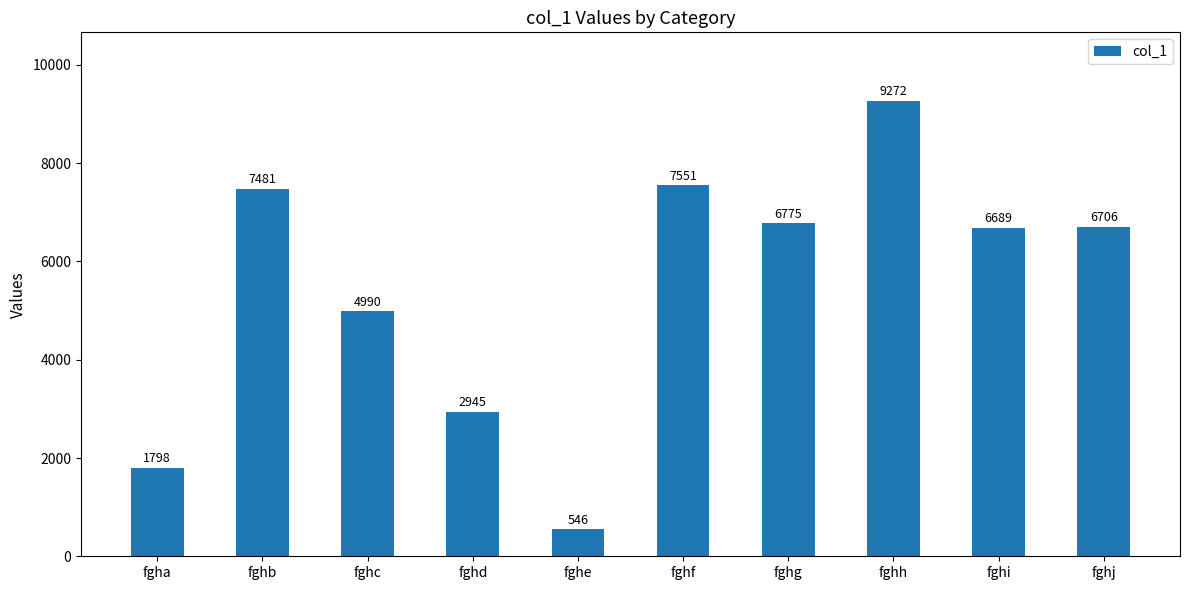

What is the greatest value displayed?

9272